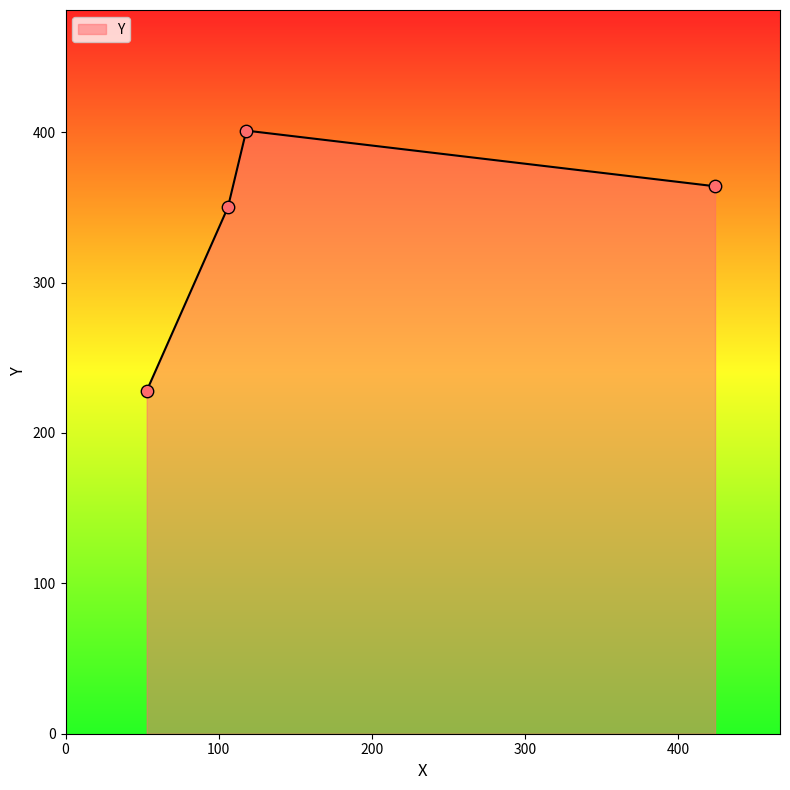

True or false: the data has more than 2 interior local peaks.

False